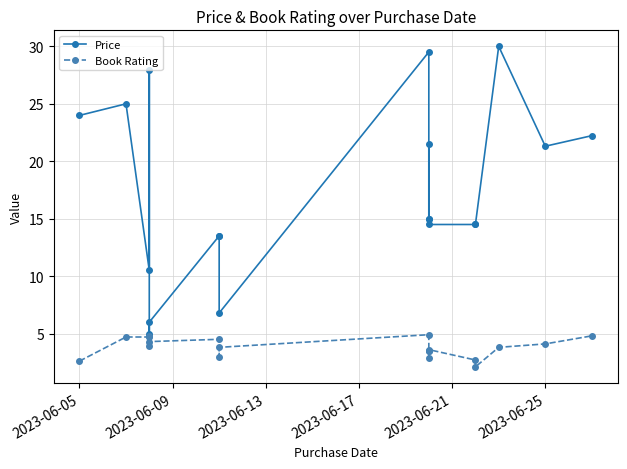

How many categories are shown in the chart?

19